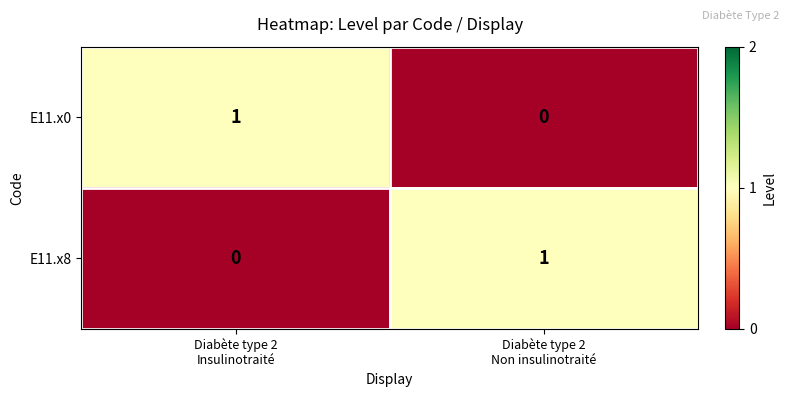

What is the spread (max minus min) of values at Diabète type 2
Non insulinotraité?

1